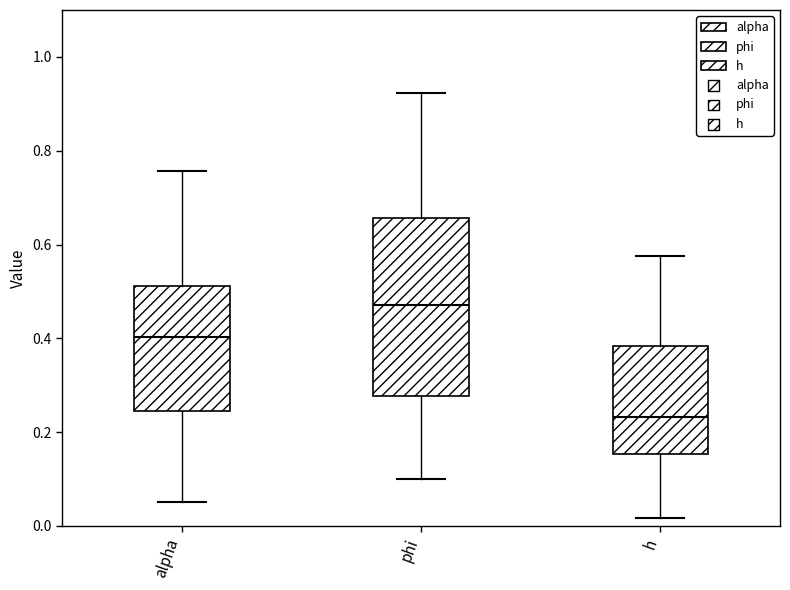

Reading left to right, read every box against the y-axis: the position of its median line, the range the box covers, and the ends of its whiskers. The values are not printed on the chart, so give them approximately, as read against the axis.

alpha: median 0.40, box 0.24 to 0.52, whiskers 0.06 to 0.76
phi: median 0.48, box 0.28 to 0.66, whiskers 0.10 to 0.92
h: median 0.24, box 0.16 to 0.38, whiskers 0.02 to 0.58